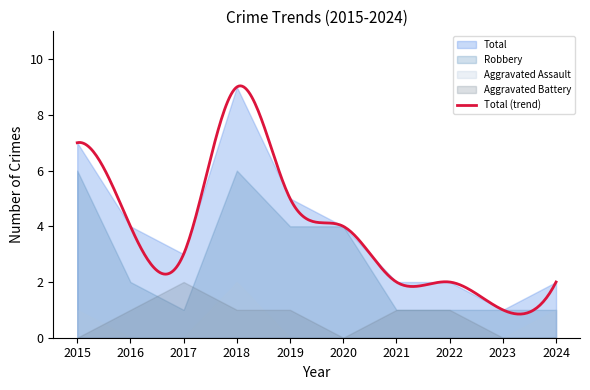

What is the difference between the maximum and minimum values in the Aggravated Battery series?

2